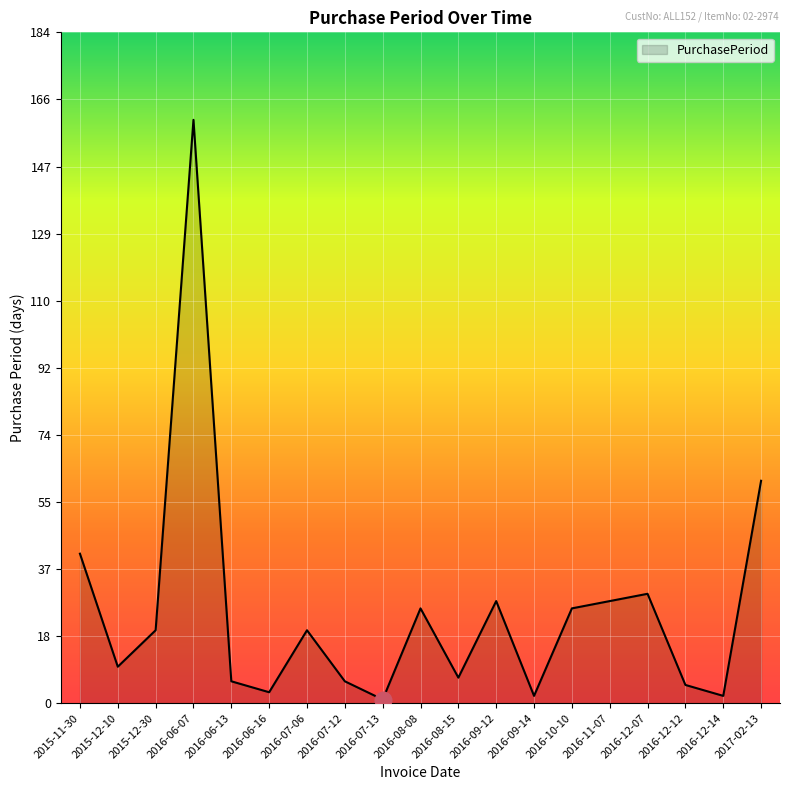

What is the average value?

25